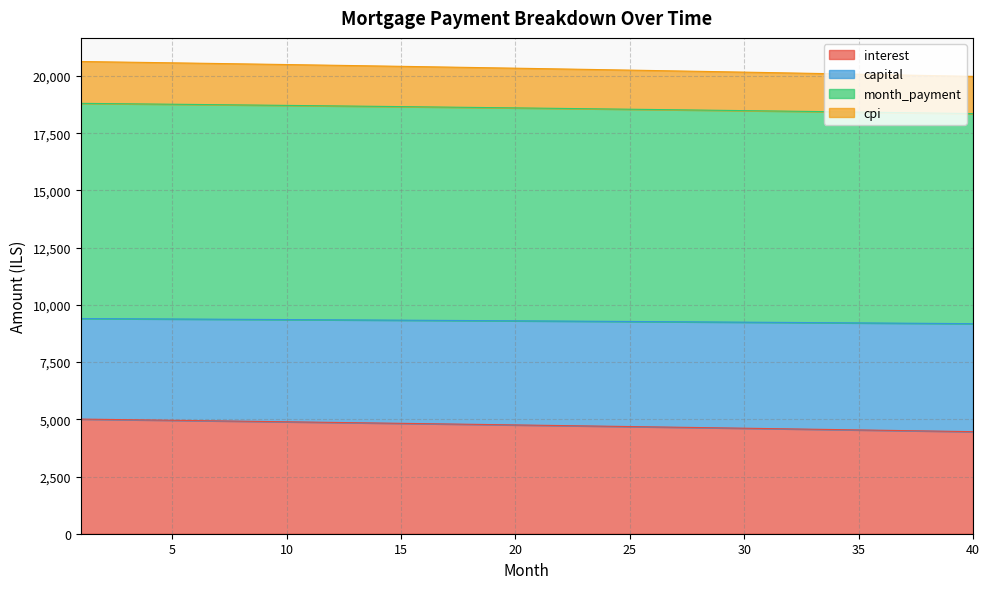

What is the minimum value for interest?

4459.8